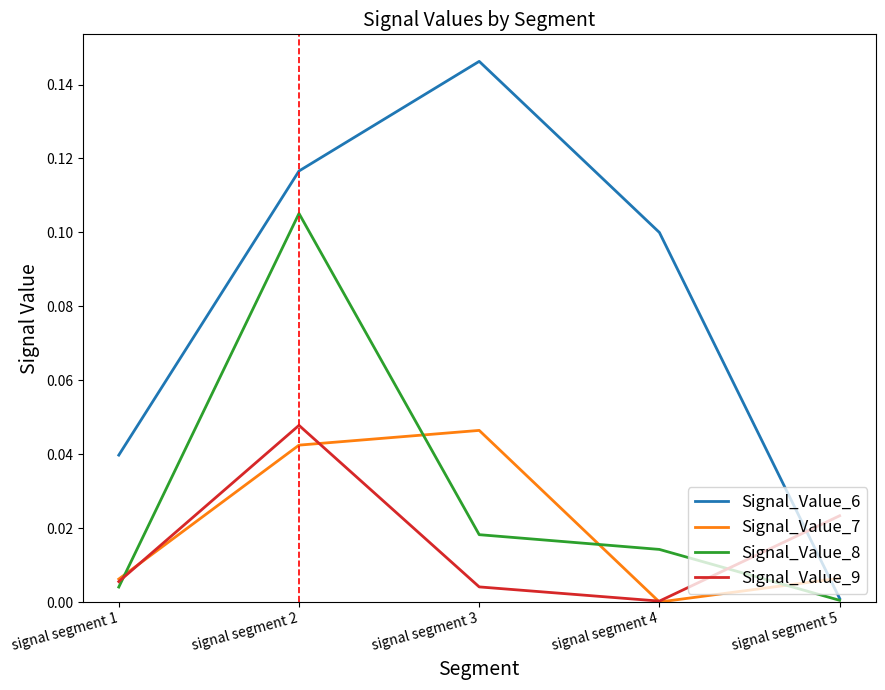

How many interior local valleys does the Signal_Value_7 series have?

1